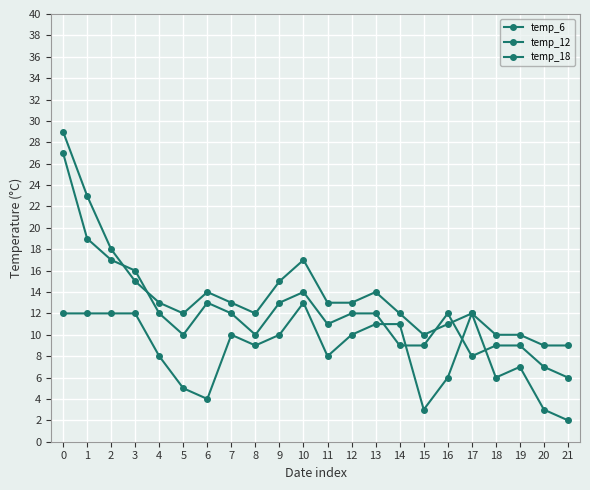

Does the chart have visible grid lines?

Yes